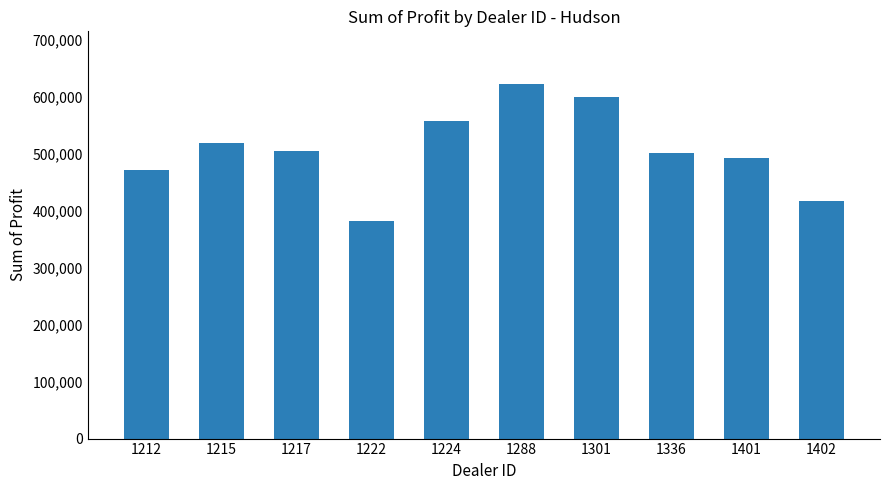

Does the chart contain stacked bars?

No